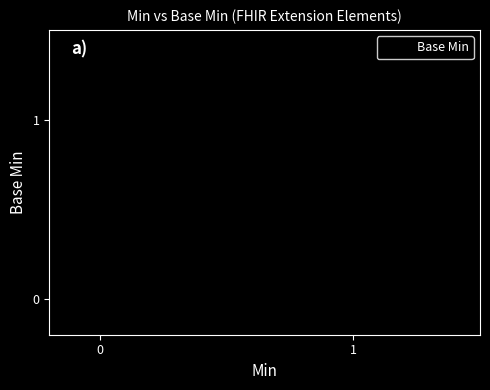

True or false: there are more than 2 points higher than both neighbors.

False